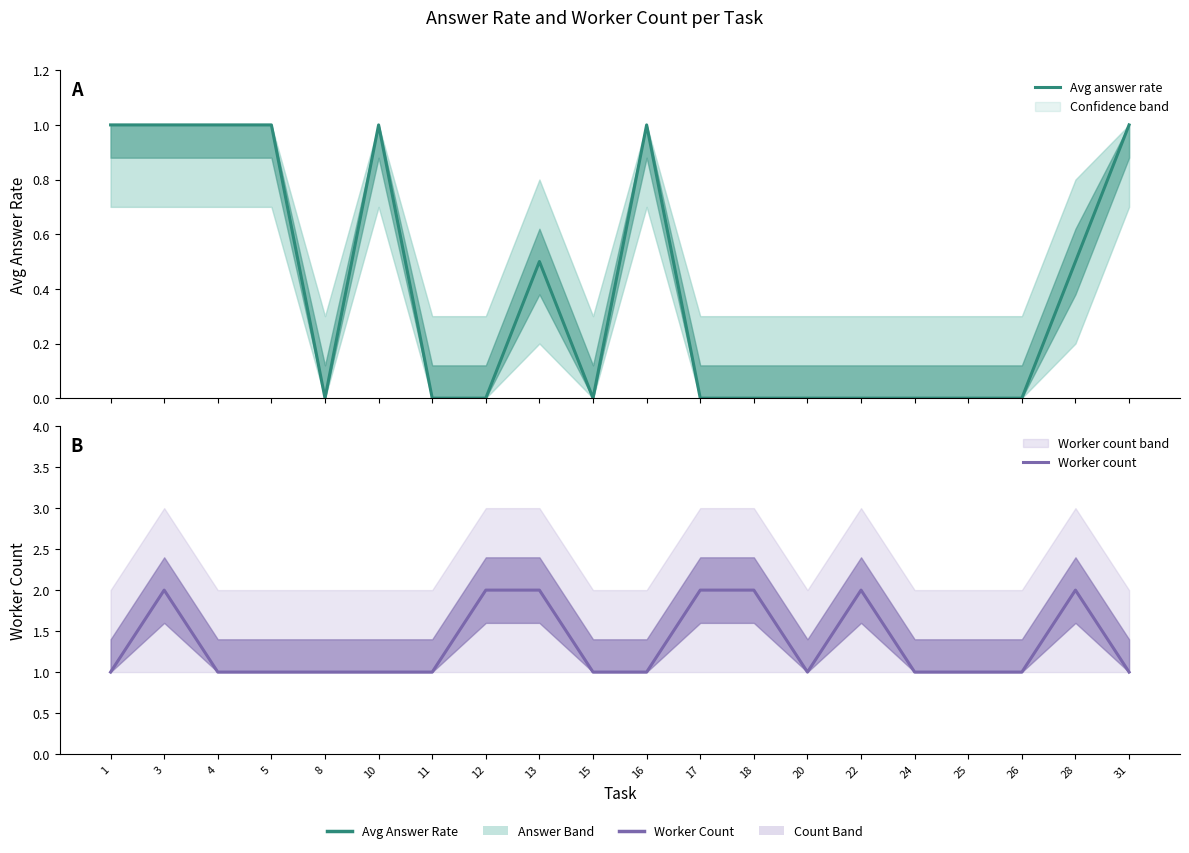

Where is the first local minimum for Worker count?

20